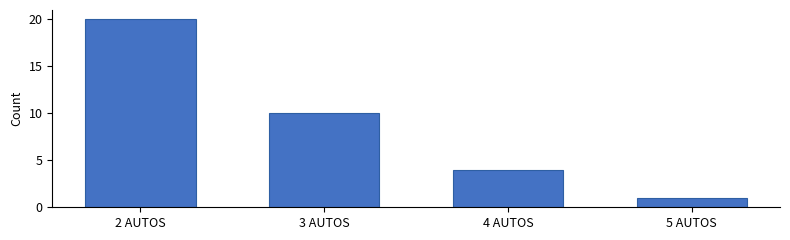

Which label corresponds to the largest value in the chart?

2 AUTOS